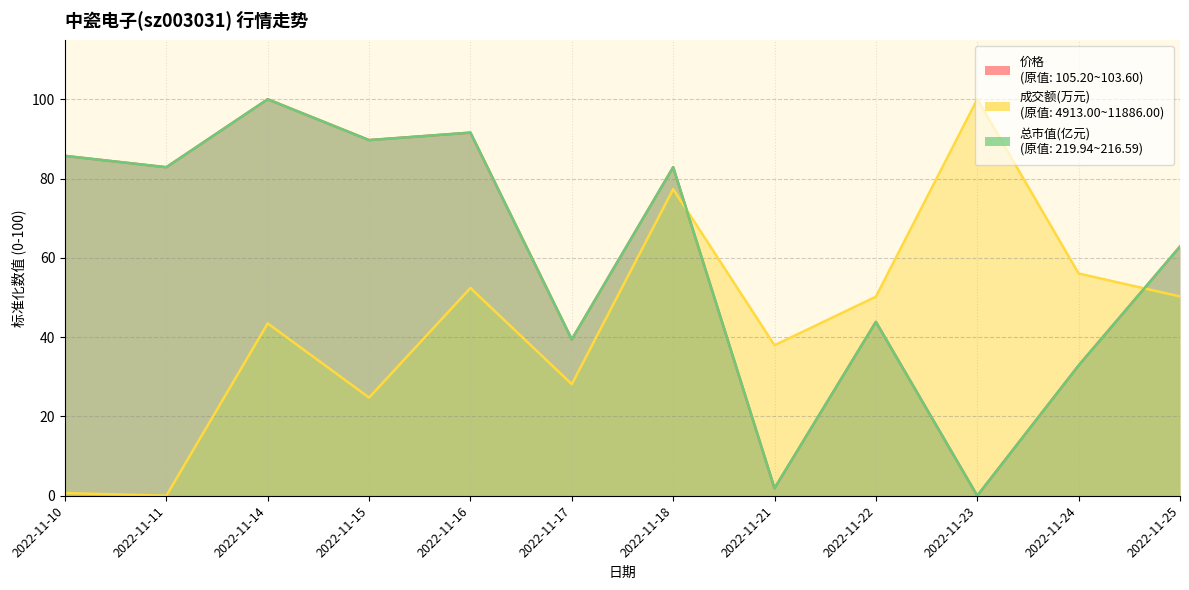

Reading left to right, what are all the values shown in this chart?

价格: 85.7	82.9	100.0	89.7	91.6	39.4	82.9	1.9	43.9	0.0	32.9	62.9
成交额(万元): 0.7	0.0	43.5	24.8	52.4	28.1	77.3	38.0	50.2	100.0	56.1	50.3
总市值(亿元): 85.7	82.9	100.0	89.7	91.6	39.4	82.9	1.9	43.9	0.0	32.9	62.8